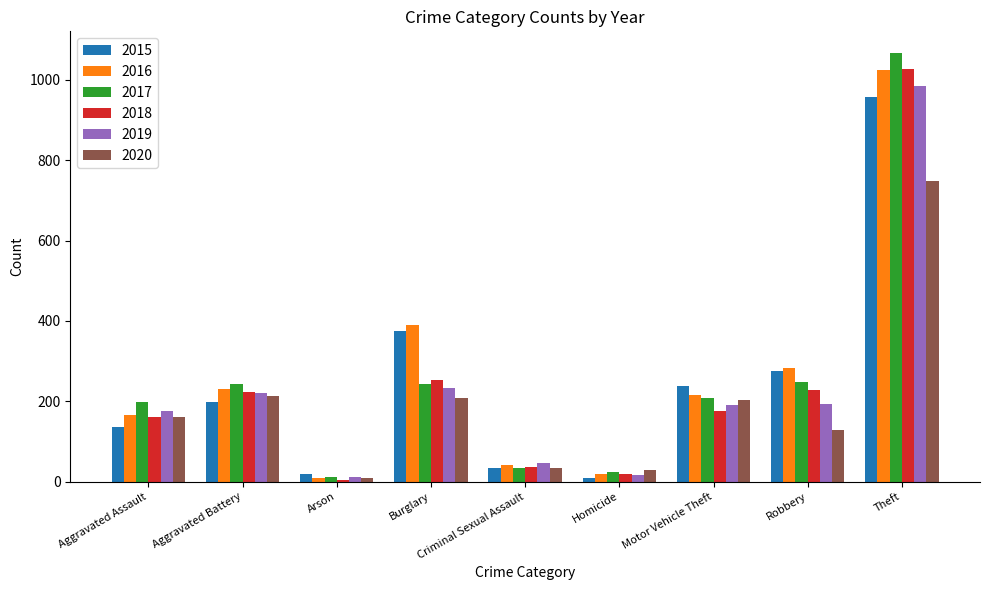

Which category has the highest value in the 2019 series?

Theft